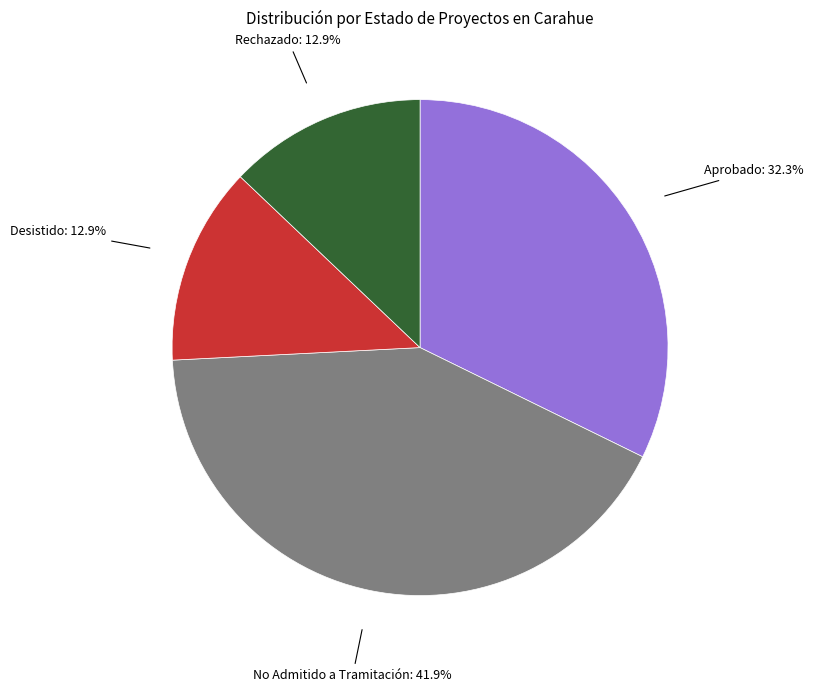

Does any single category account for the majority?

No